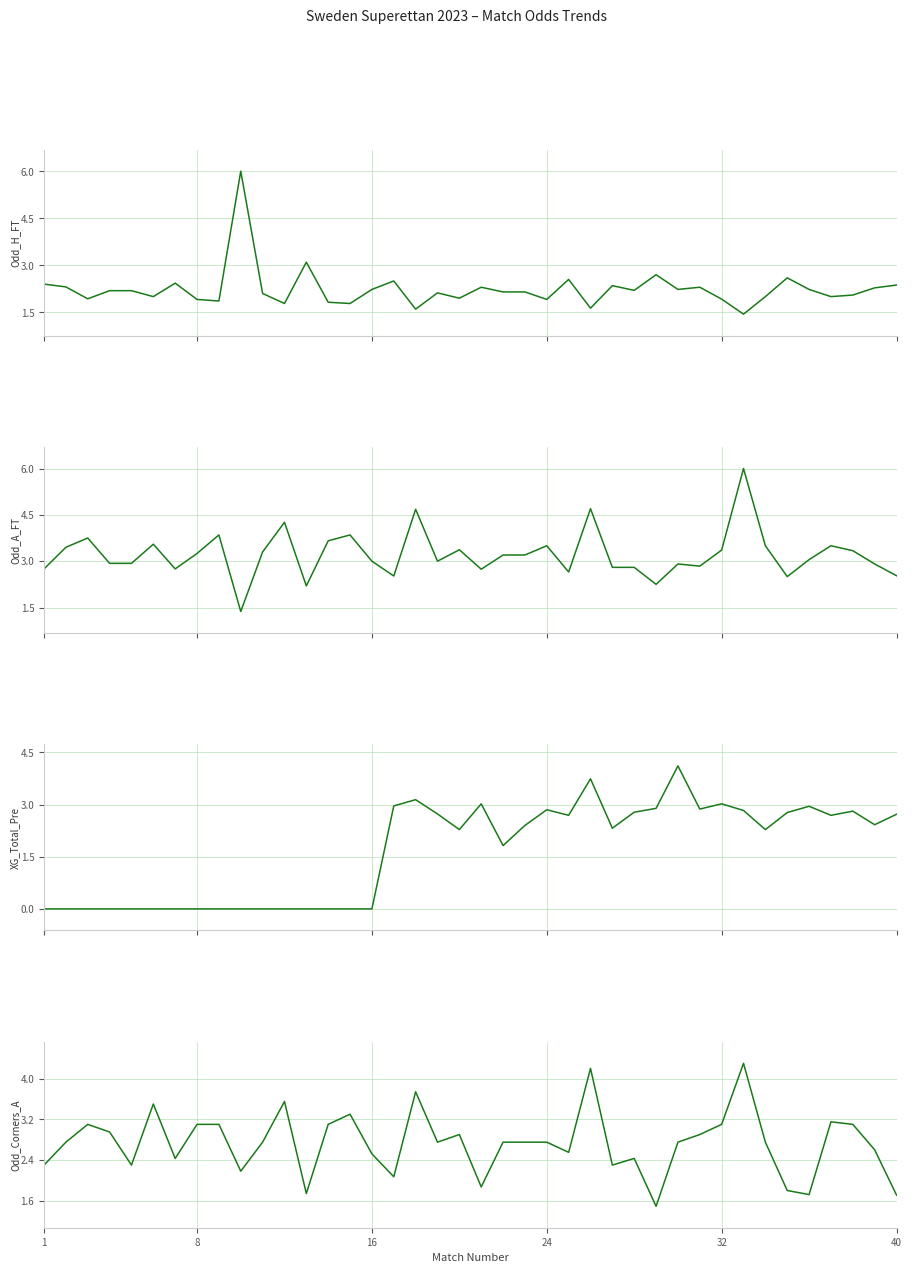

Reading right to left, list all the values displayed in this chart.

Odd_H_FT: 2.4	2.3	2.0	2.0	2.2	2.6	2.0	1.4	1.9	2.3	2.2	2.7	2.2	2.4	1.6	2.5	1.9	2.1	2.1	2.3	1.9	2.1	1.6	2.5	2.2	1.8	1.8	3.1	1.8	2.1	6.0	1.9	1.9	2.4	2.0	2.2	2.2	1.9	2.3	2.4
Odd_A_FT: 2.5	2.9	3.3	3.5	3.0	2.5	3.5	6.0	3.4	2.8	2.9	2.2	2.8	2.8	4.7	2.6	3.5	3.2	3.2	2.7	3.4	3.0	4.7	2.5	3.0	3.9	3.7	2.2	4.3	3.3	1.4	3.9	3.2	2.8	3.5	2.9	2.9	3.8	3.5	2.8
XG_Total_Pre: 2.7	2.4	2.8	2.7	3.0	2.8	2.3	2.8	3.0	2.9	4.1	2.9	2.8	2.3	3.7	2.7	2.9	2.4	1.8	3.0	2.3	2.7	3.1	3.0	0.0	0.0	0.0	0.0	0.0	0.0	0.0	0.0	0.0	0.0	0.0	0.0	0.0	0.0	0.0	0.0
Odd_Corners_A: 1.7	2.6	3.1	3.1	1.7	1.8	2.8	4.3	3.1	2.9	2.8	1.5	2.4	2.3	4.2	2.5	2.8	2.8	2.8	1.9	2.9	2.8	3.7	2.1	2.5	3.3	3.1	1.7	3.5	2.8	2.2	3.1	3.1	2.4	3.5	2.3	3.0	3.1	2.8	2.3